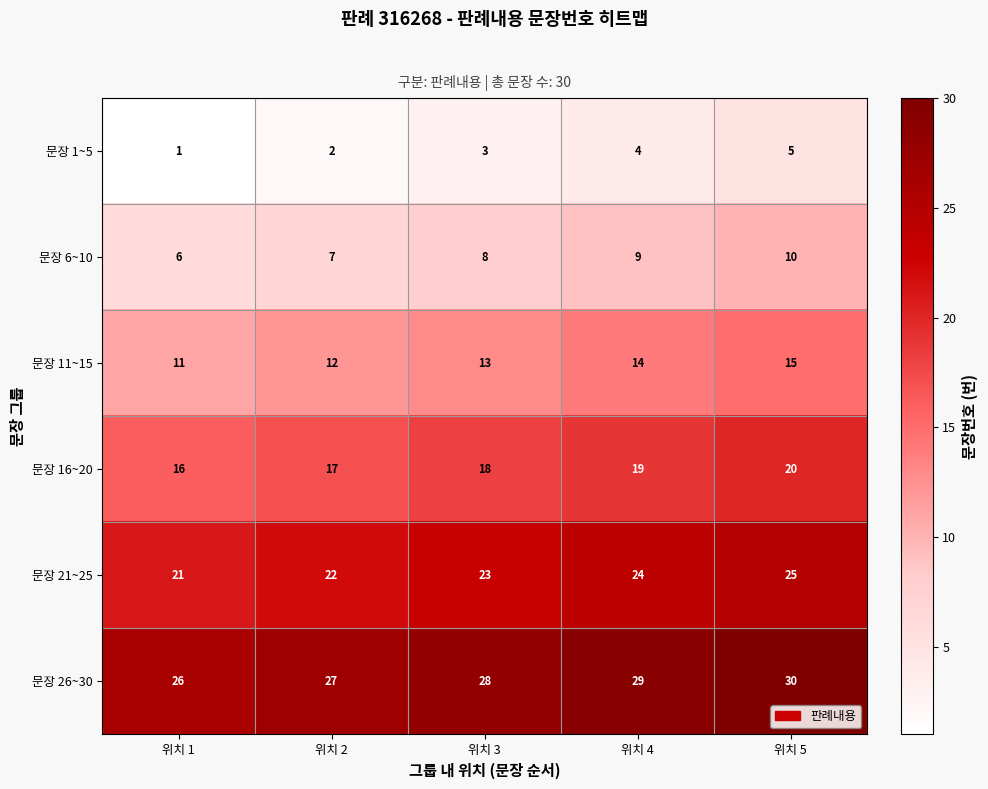

What is the average value of the 문장 1~5 series?

3